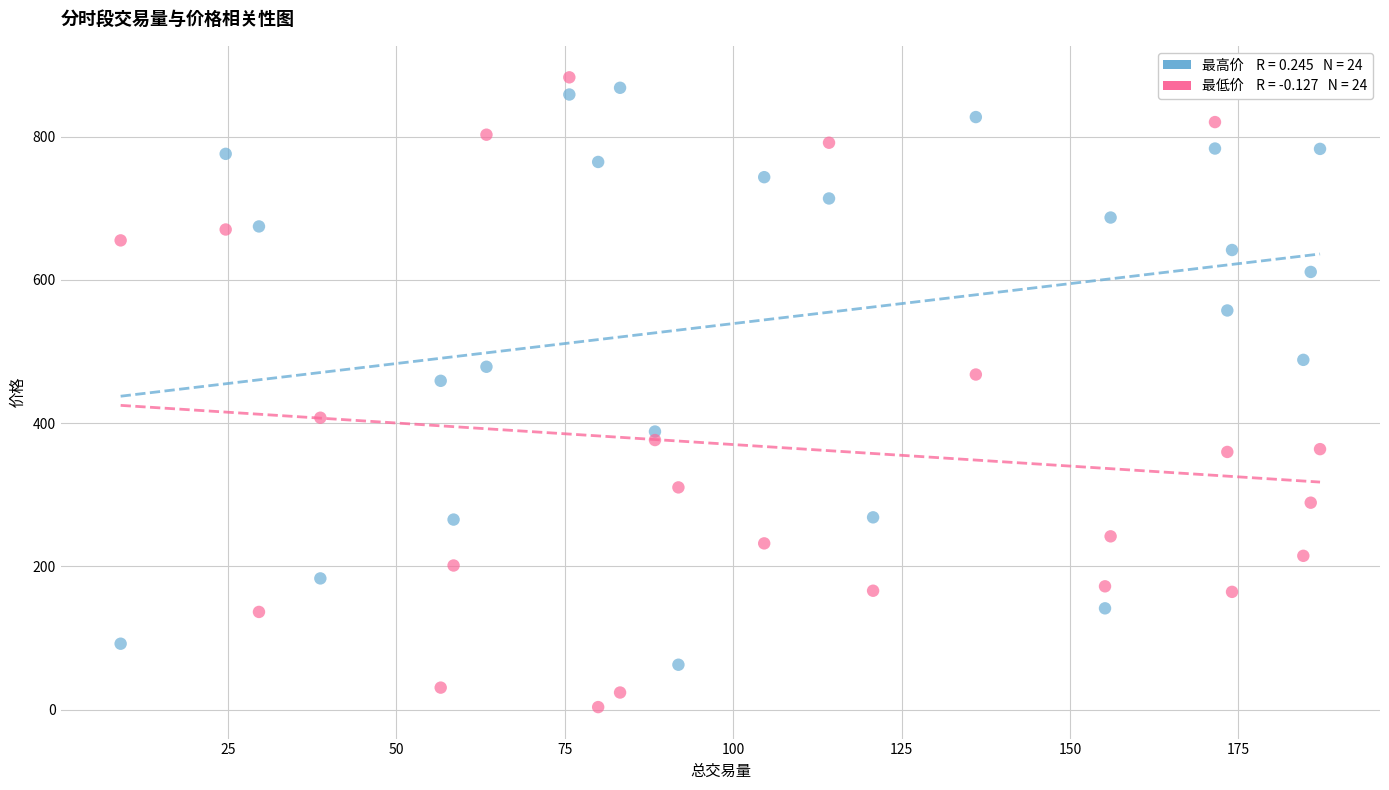

Across all data points, what is the range of X values (max minus min)?

178.0